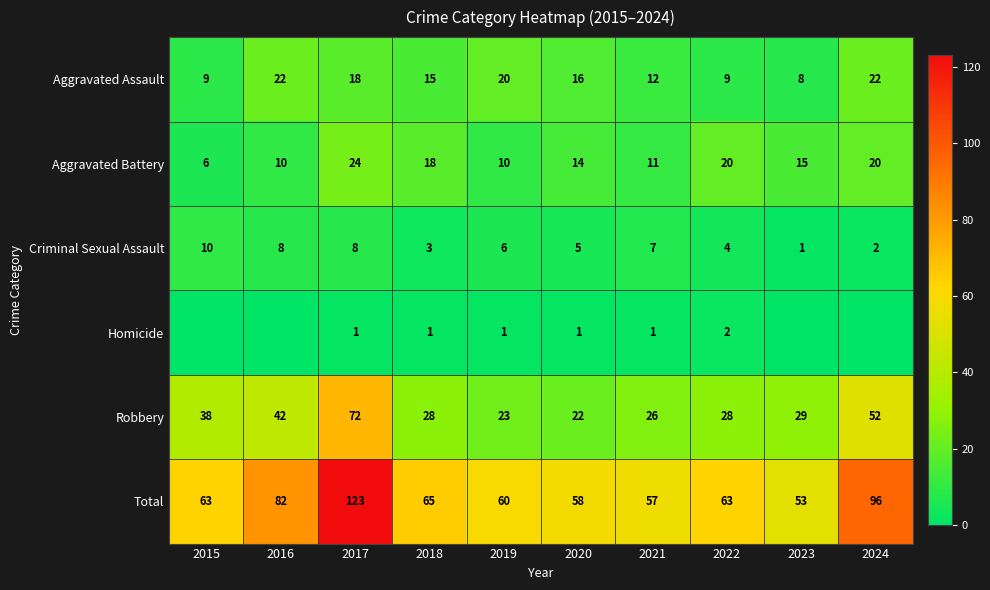

The value of Total at 2023 is 53. True or false?

True